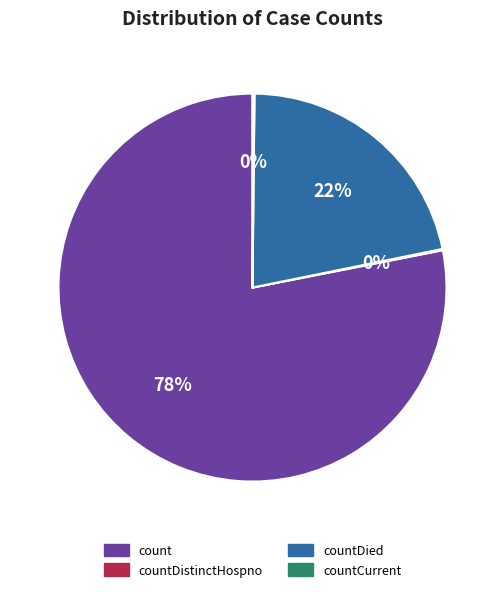

Is there any slice that represents more than half of the pie?

Yes